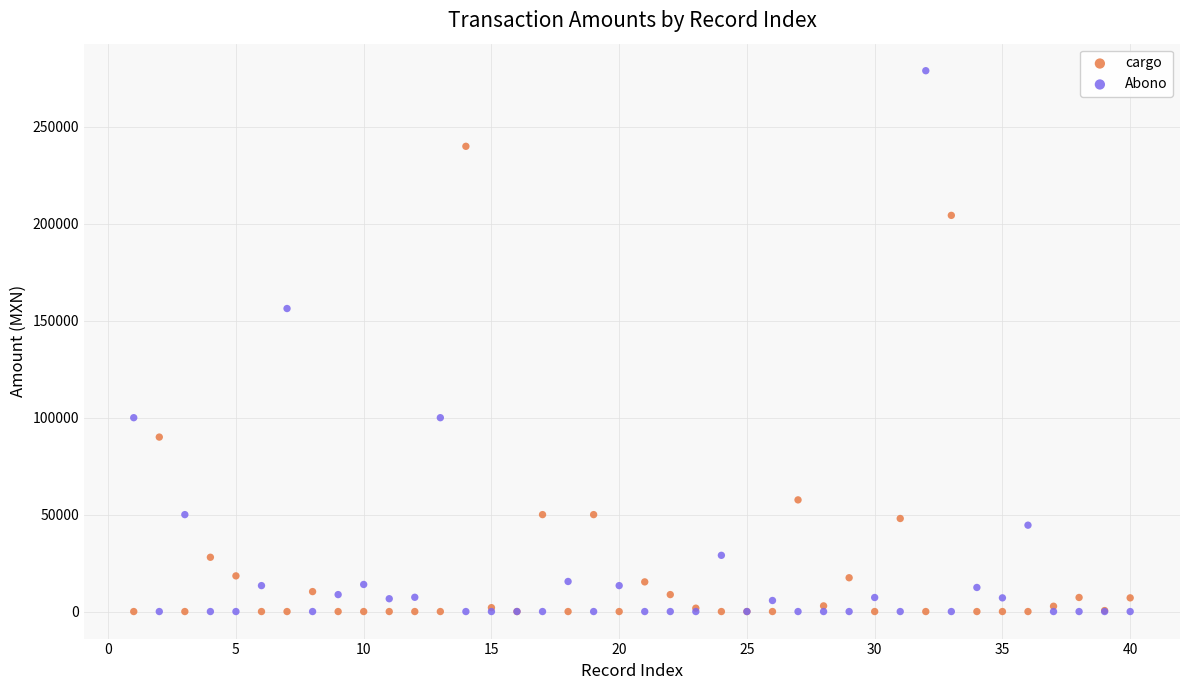

Which series has the largest Y range (max minus min)?

Abono